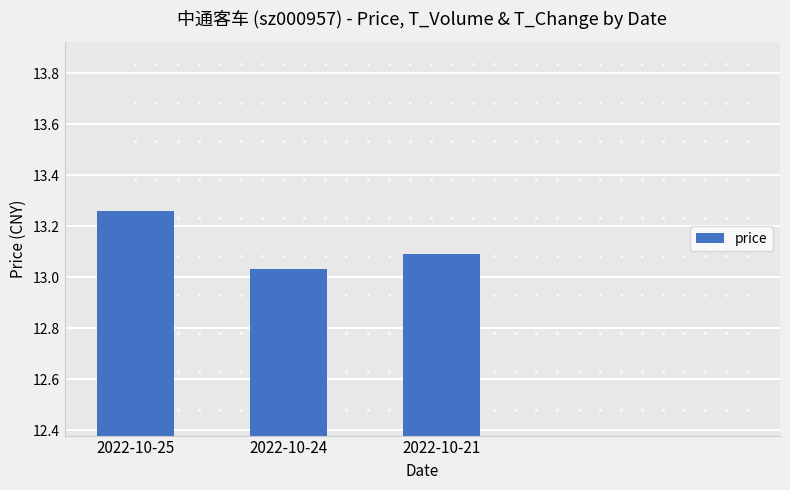

What is the ratio of the value at 2022-10-25 to the value at 2022-10-24?

1.0